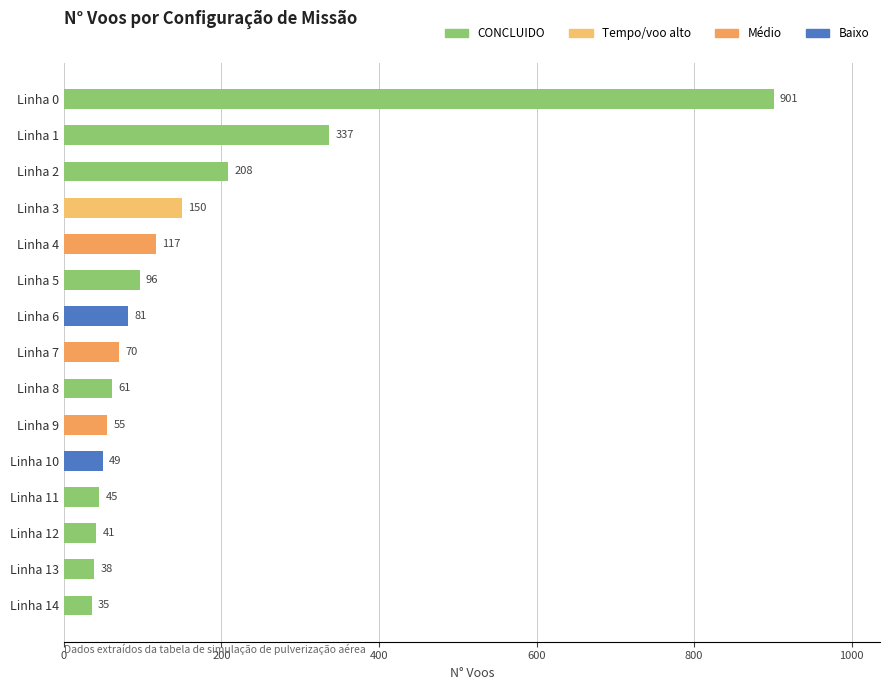

What is the value of the 8th bar from the top?

70